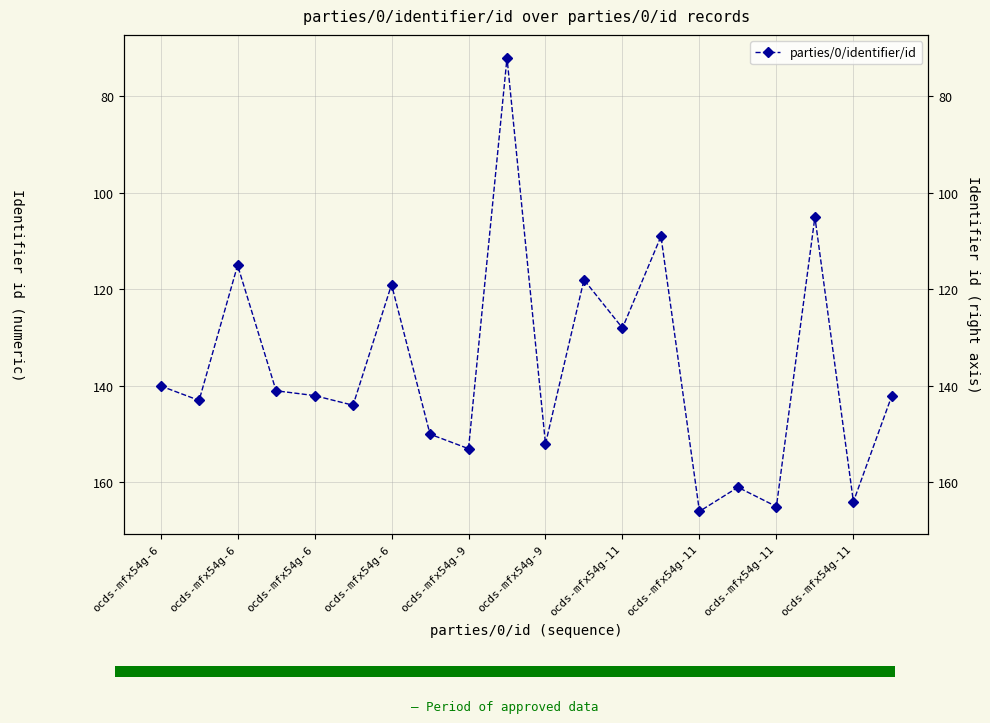

How many values are below 142?

9